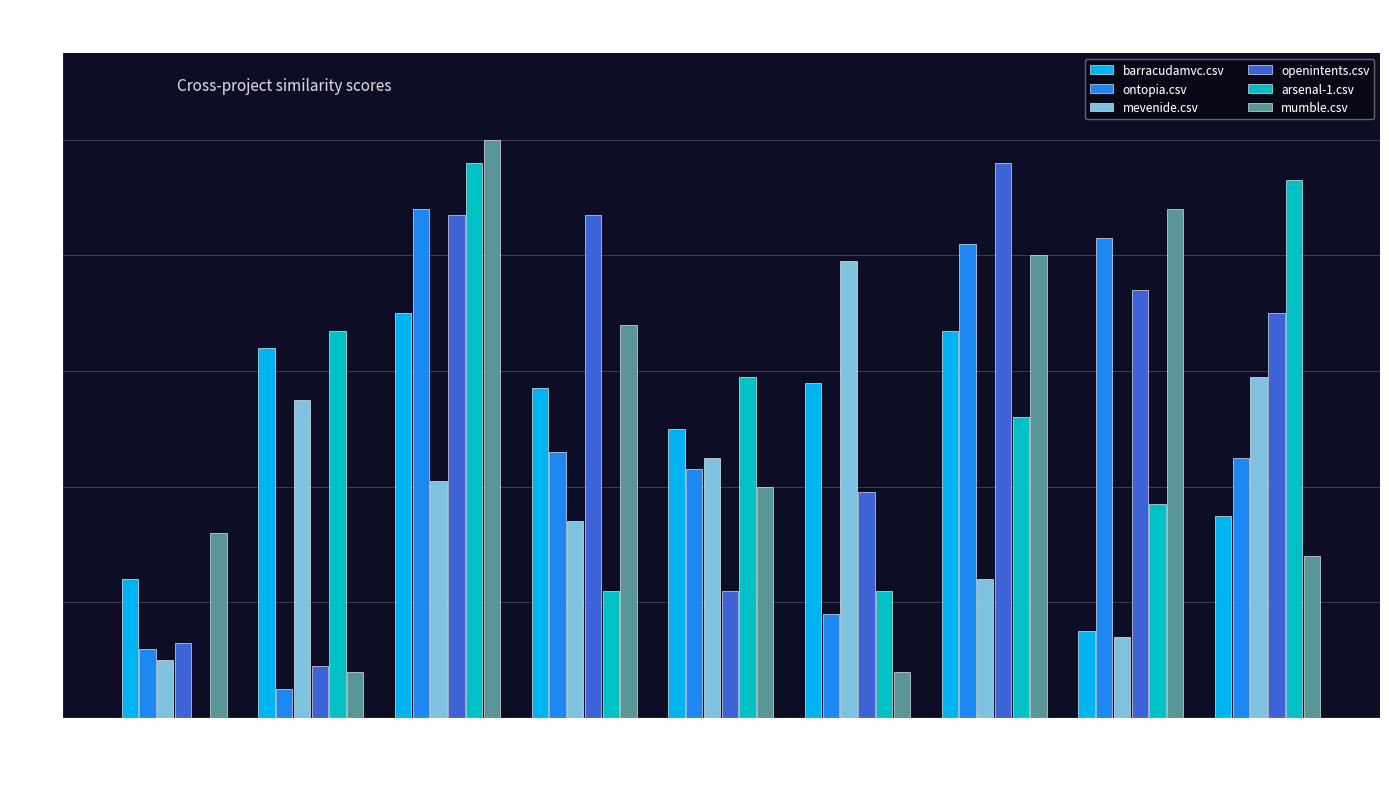

What is the sum of all arsenal-1.csv values?

4.5